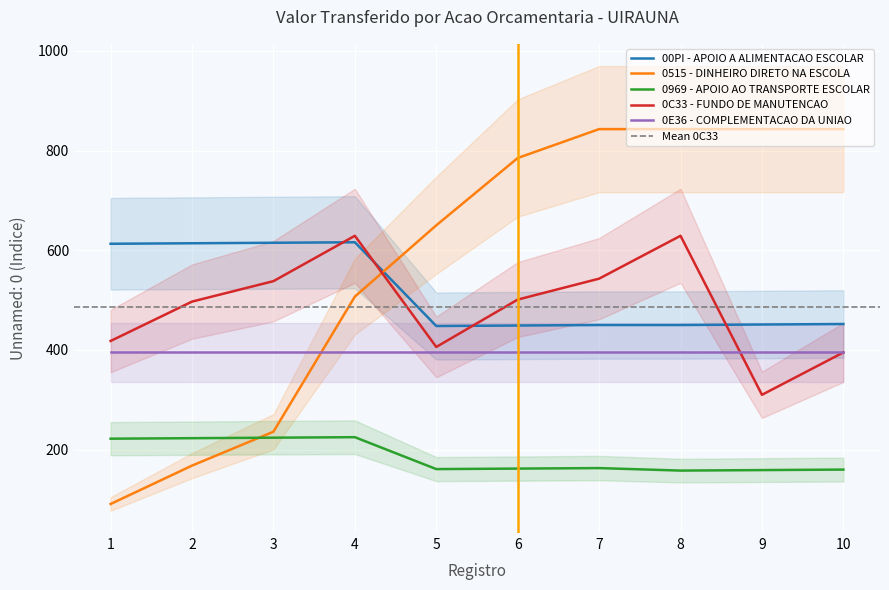

At which label does 0C33 - FUNDO DE MANUTENCAO first exceed 501?

3